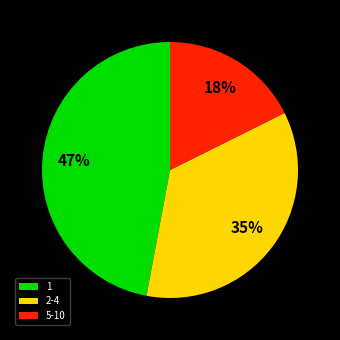

Is it true that 5-10 is 31% of the pie?

False